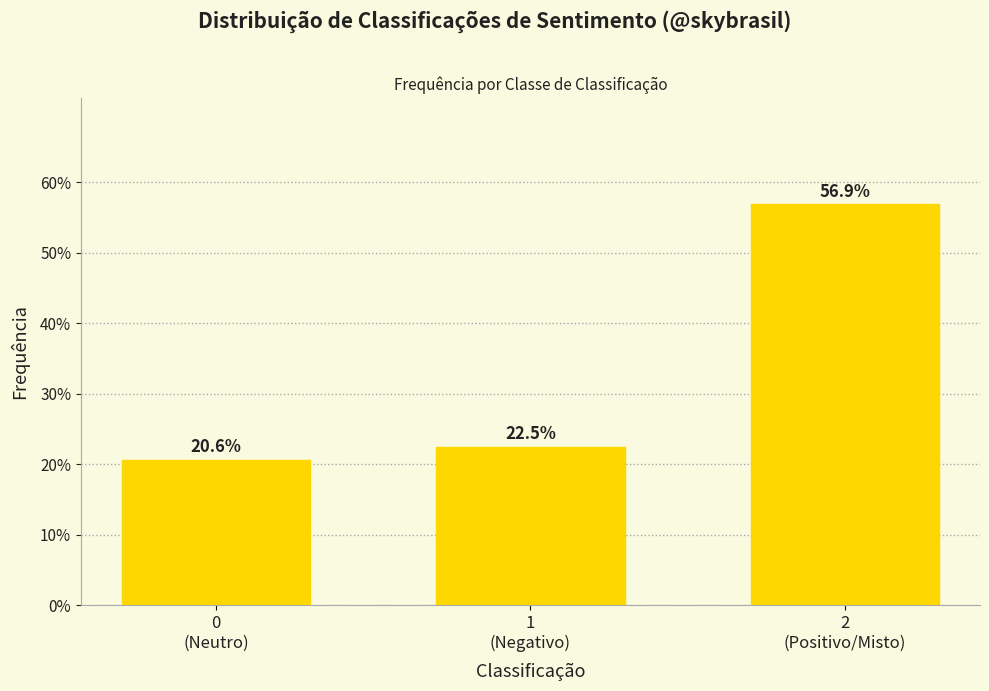

Reading left to right, list all the values displayed in this chart.

20.6	22.5	56.9